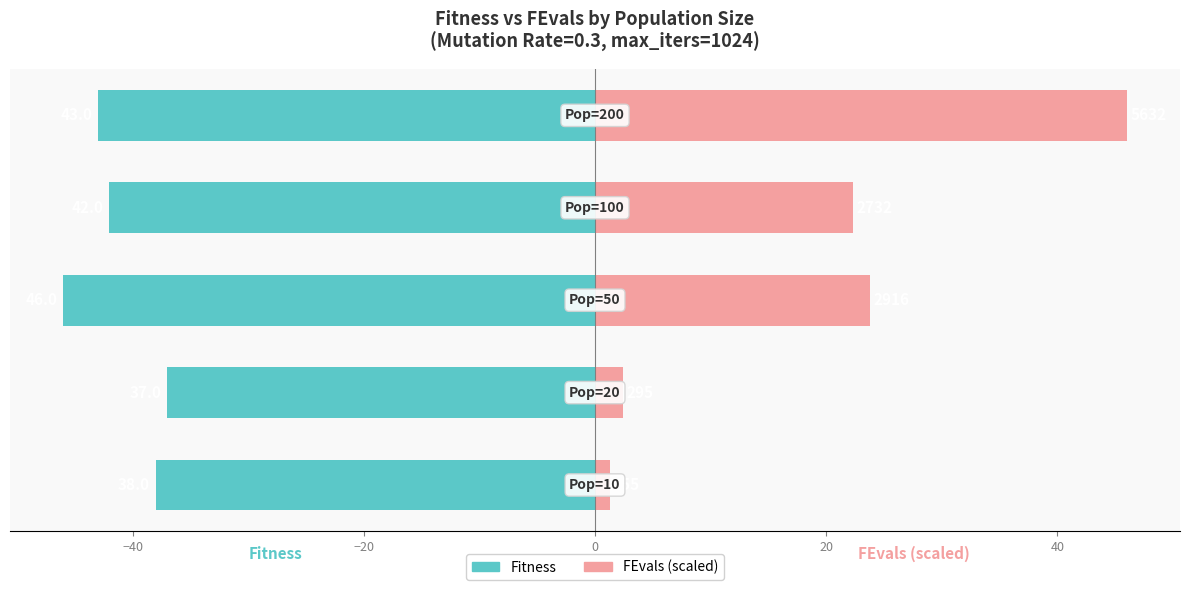

Reading right to left, list all the values displayed in this chart.

Fitness: 20=-43.0	0=-42.0	−20=-46.0	−40=-37.0	−60=-38.0
FEvals (scaled): 20=46.0	0=22.3	−20=23.8	−40=2.4	−60=1.3